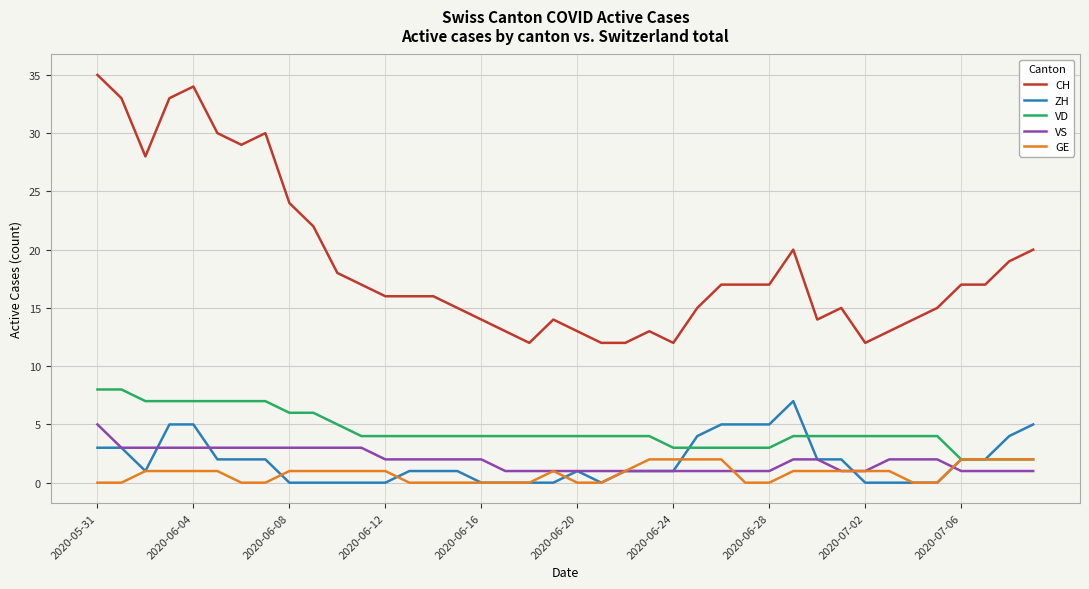

Which series has the largest total across all categories?

CH